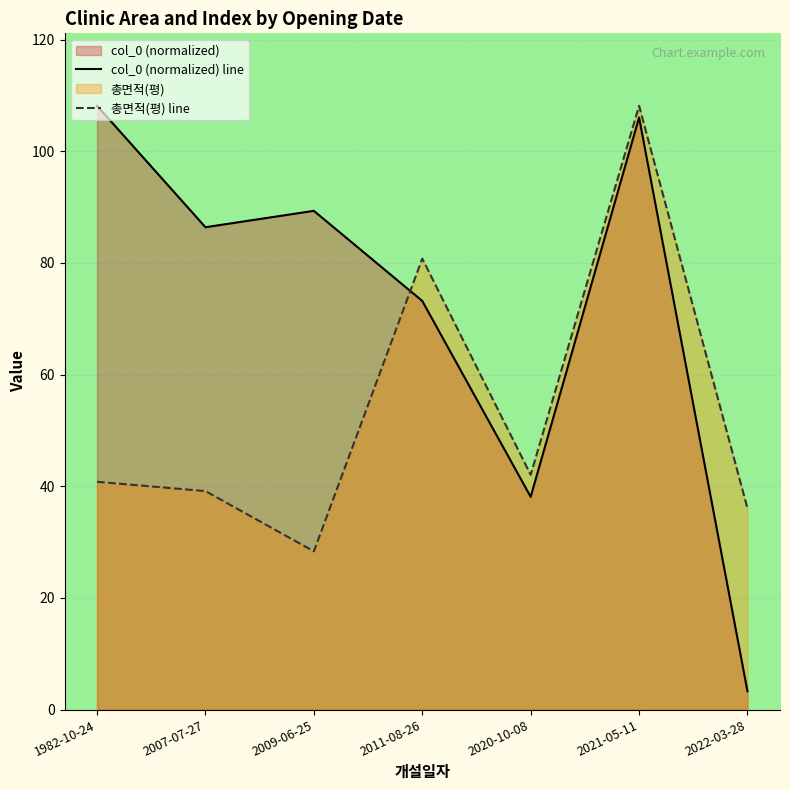

How many lines are shown in the chart?

2